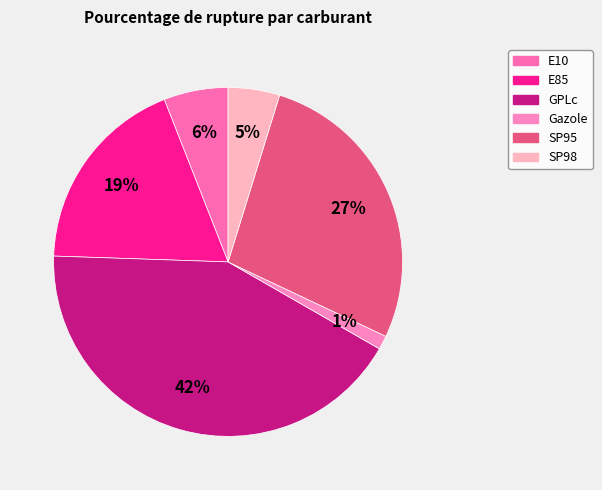

How many segments does this pie chart have?

6